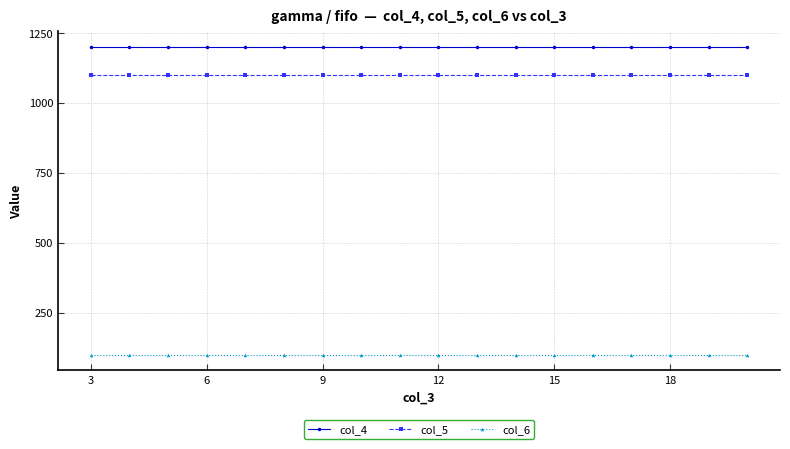

What is the minimum value shown in the chart?

100